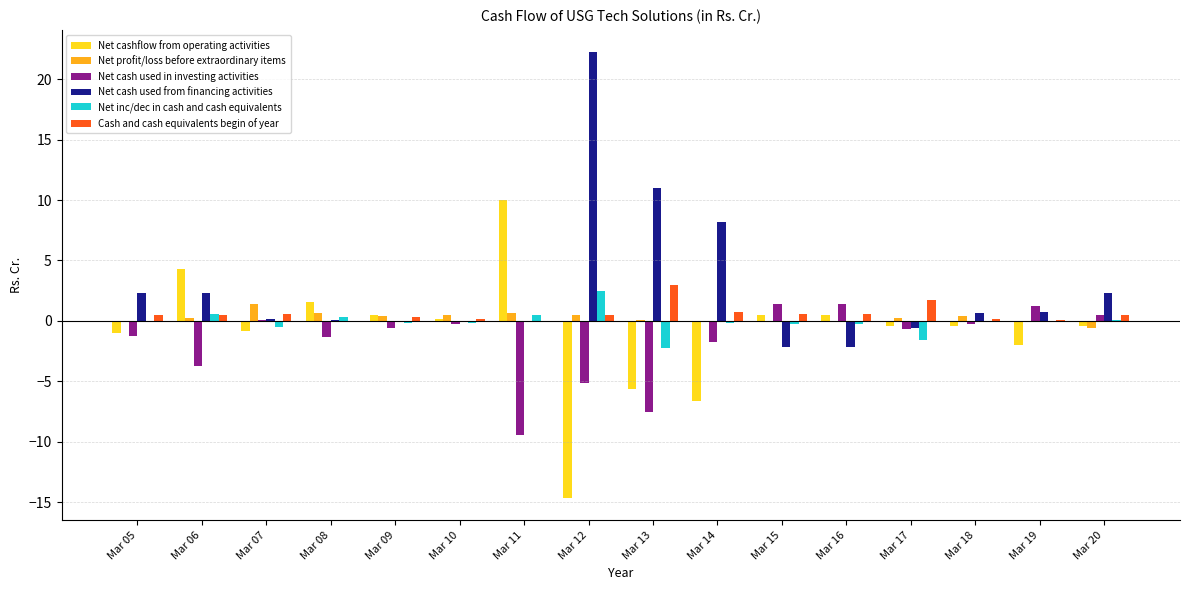

Which series has the largest total across all categories?

Net cash used from financing activities